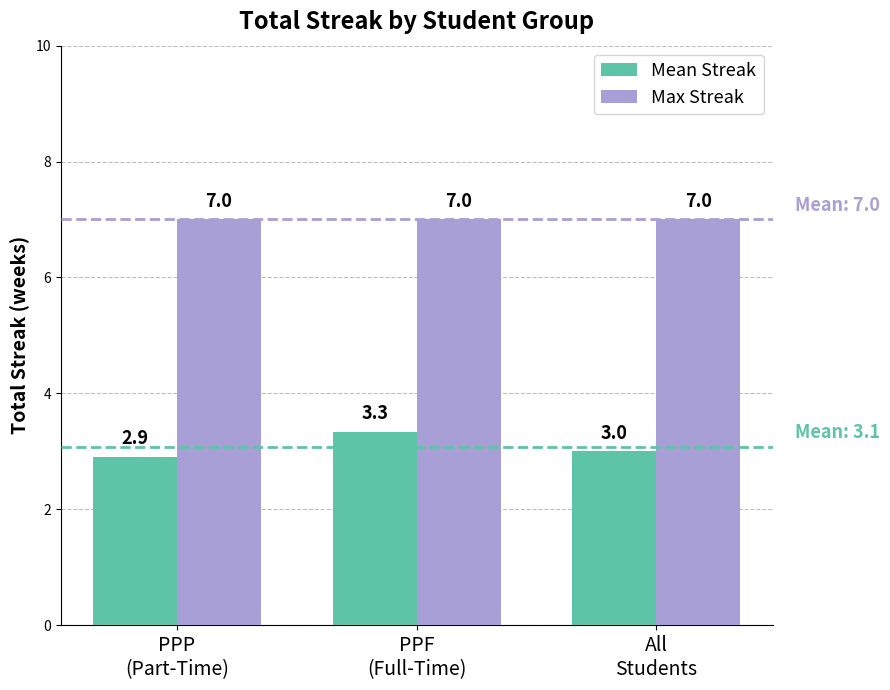

What is the sum of all Max Streak values?

21.0